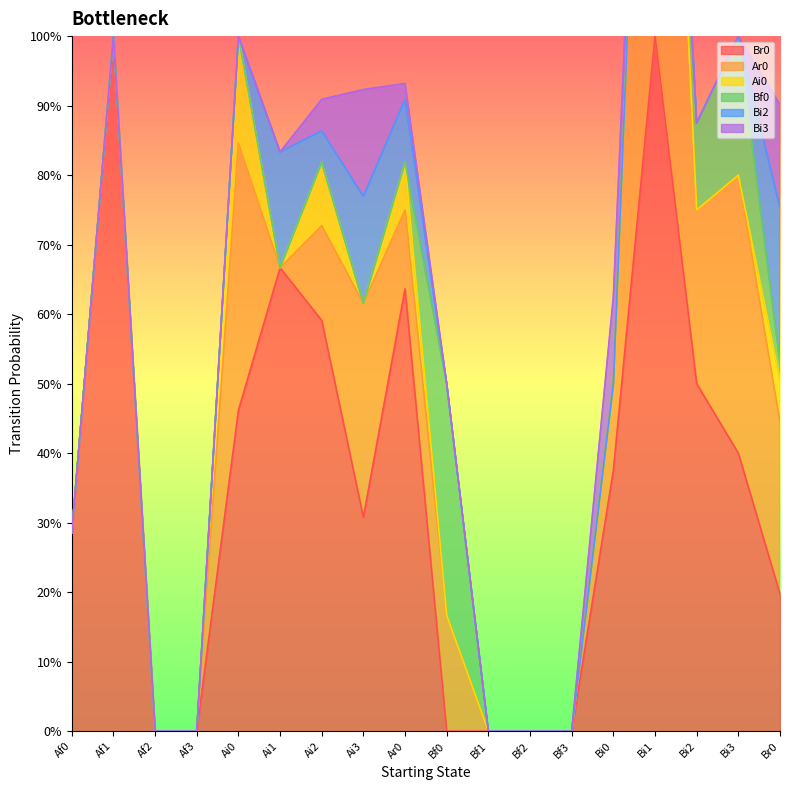

At which category is the sum across all series the highest?

Bi1